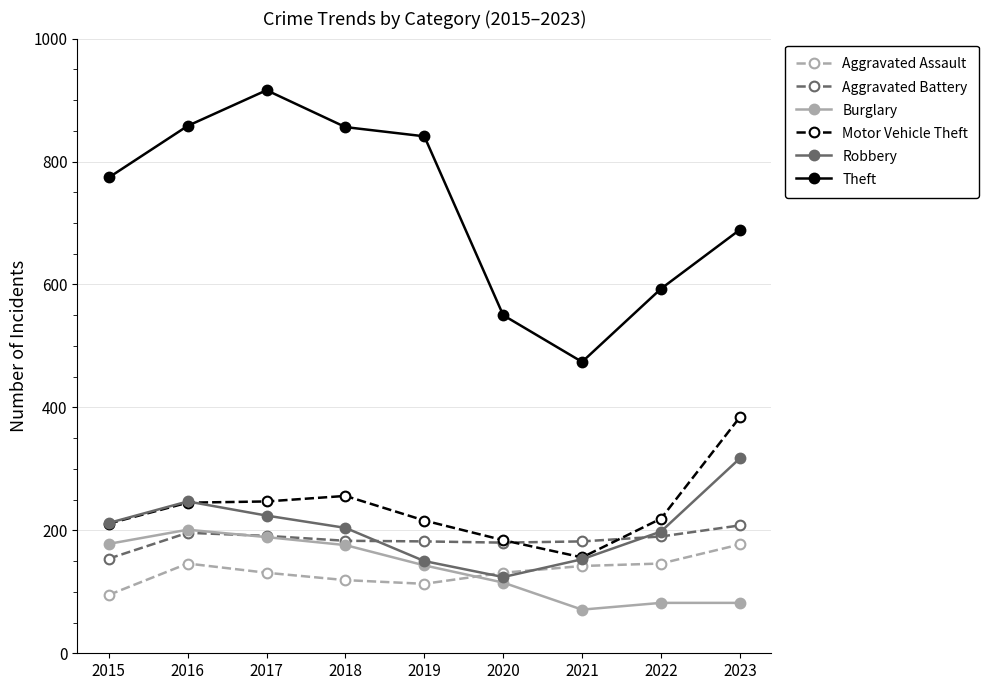

What is the difference between the maximum and second lowest values in the Robbery series?

167